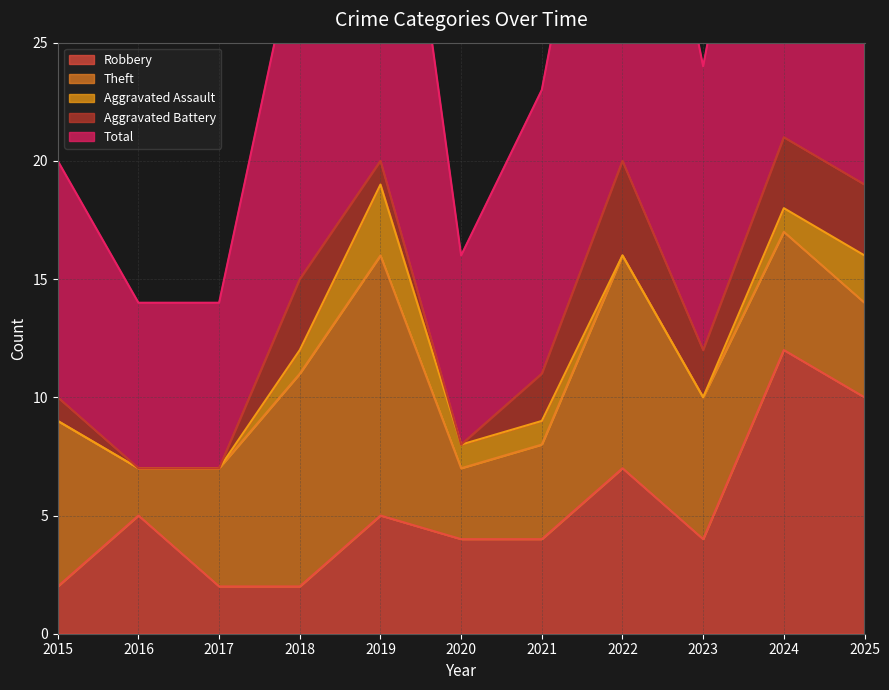

What is the value of the Aggravated Battery point at the 10th from the left?

3